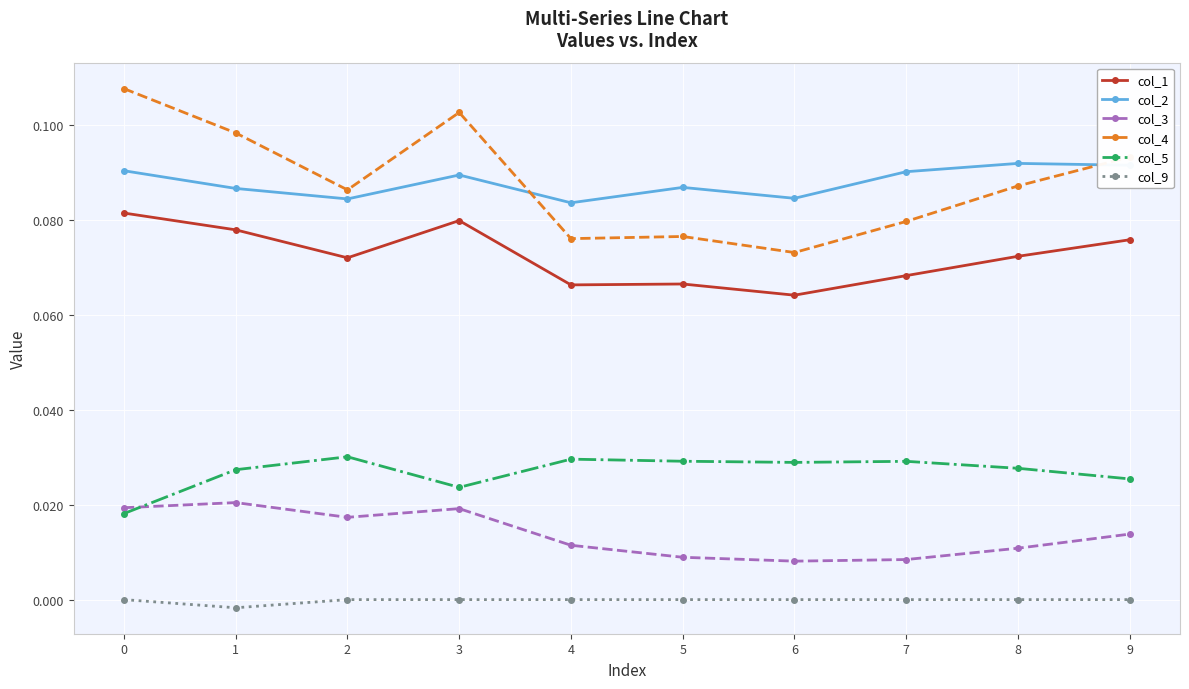

Is the value of col_3 at 9 greater than the value of col_9 at 5?

Yes